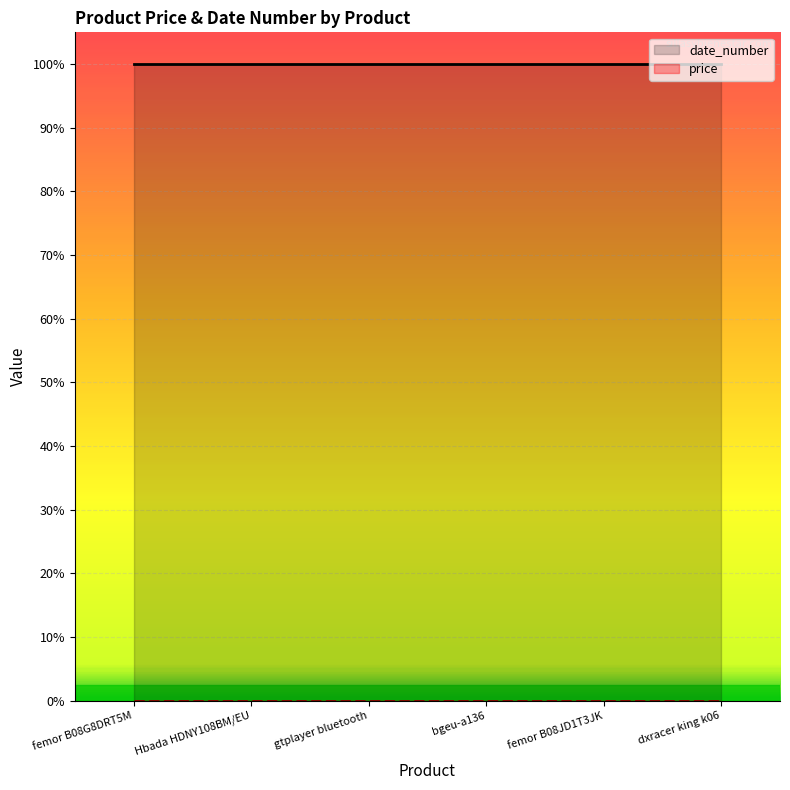

Does the chart display data point markers on the line(s)?

No